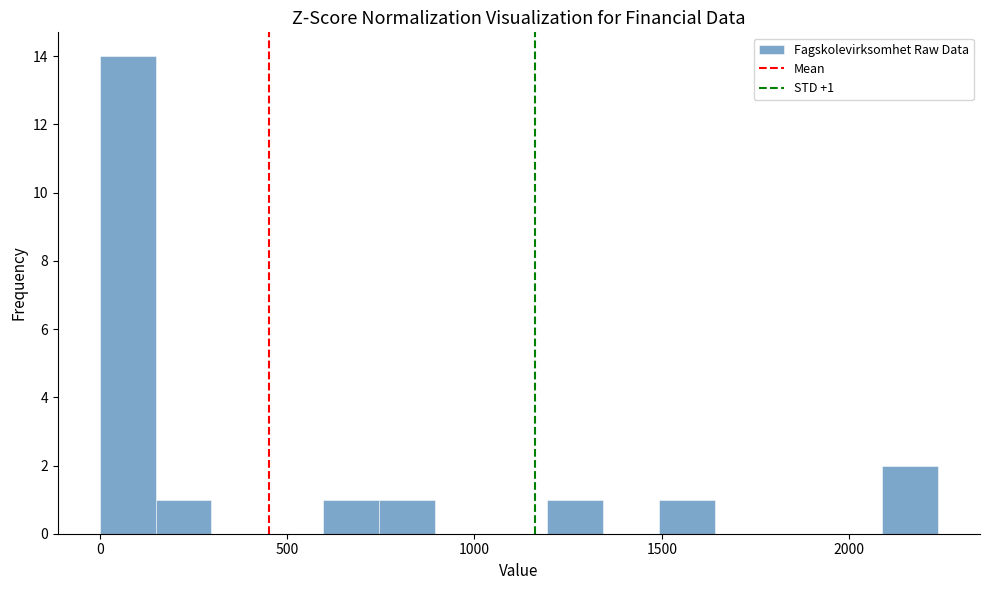

Around what value on the x-axis is the tallest bar? Give the approximate position of its centre, as read against the axis.

50